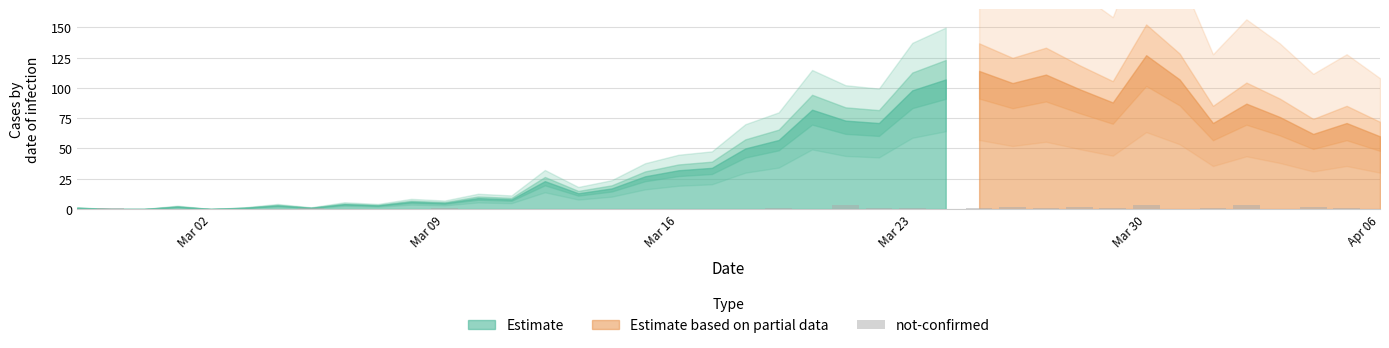

Reading left to right, what are all the values shown in this chart?

0	1	0	0	0	0	0	1	0	0	0	1	0	0	0	0	0	0	0	0	0	1	0	3	1	1	0	1	2	1	2	1	3	0	1	3	0	2	1	0